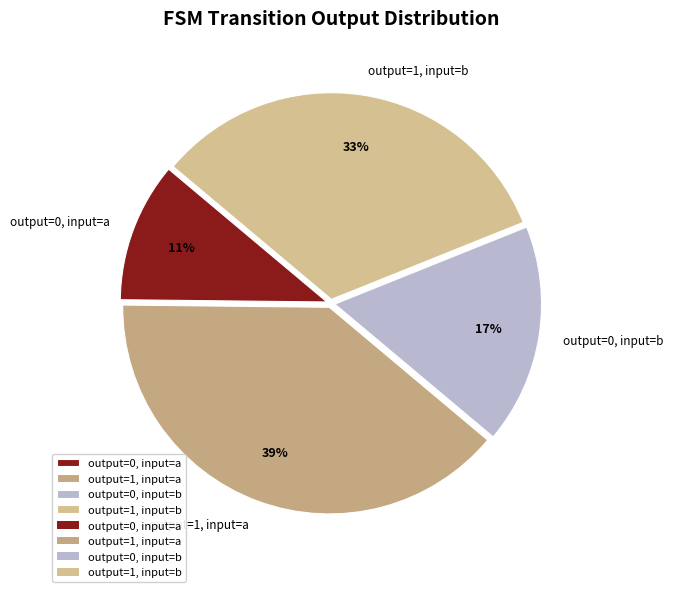

Do output=1, input=b and output=0, input=a together represent more than half of the pie?

No